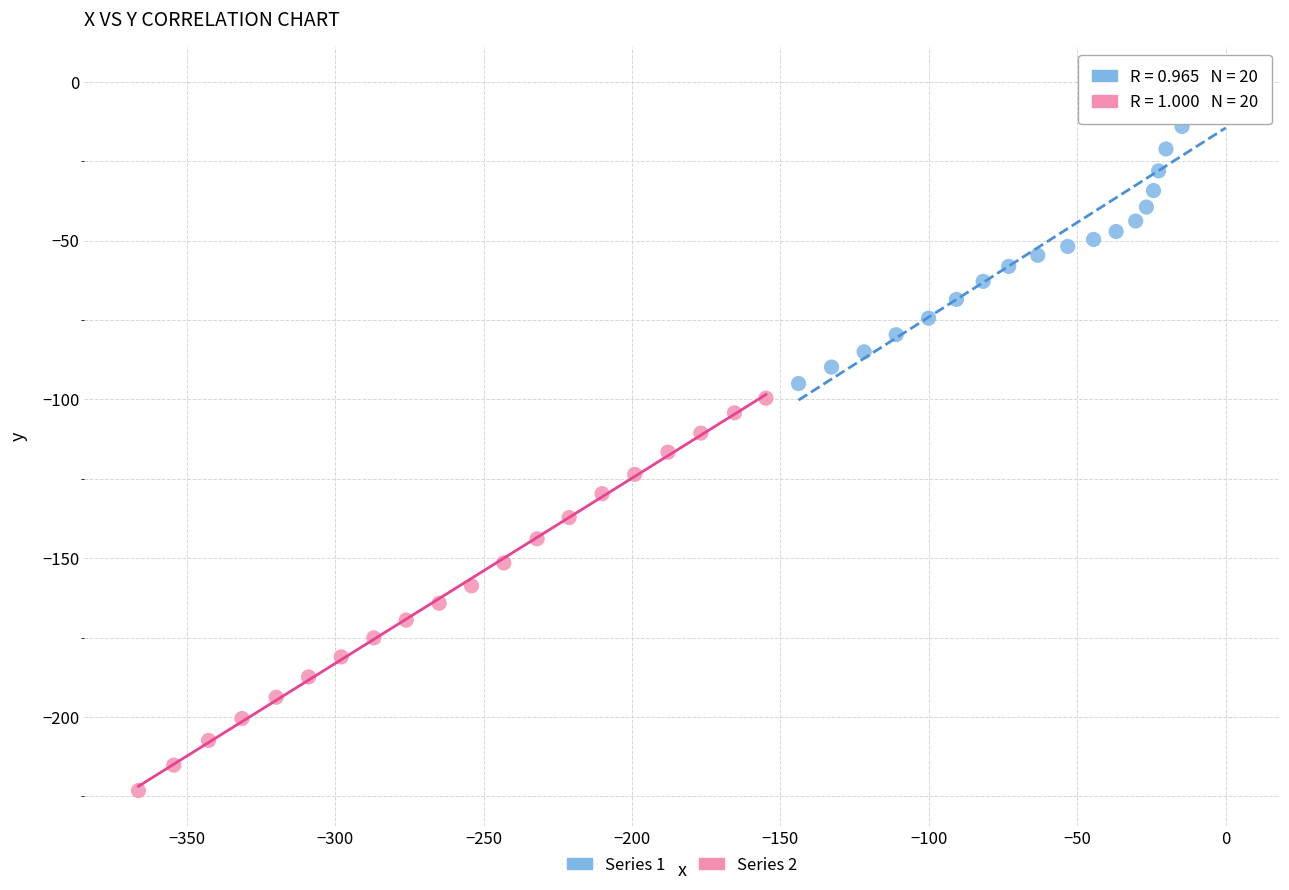

Which series reaches the maximum Y coordinate?

Series 1